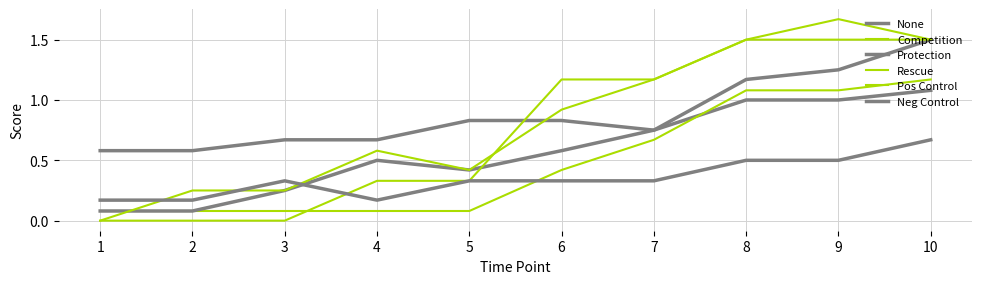

At which label is Pos Control closest to 0?

1